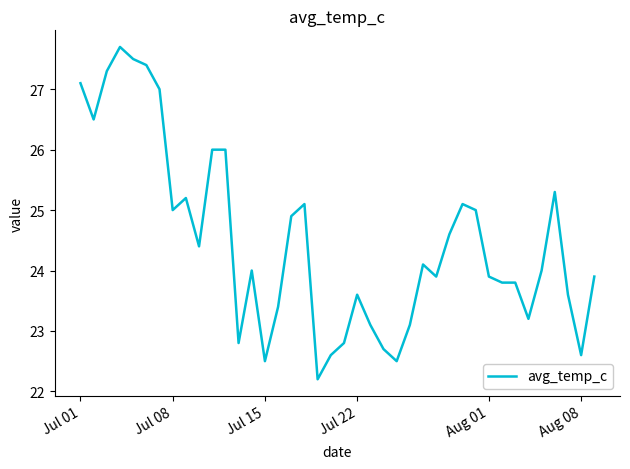

What is the greatest value displayed?

27.7